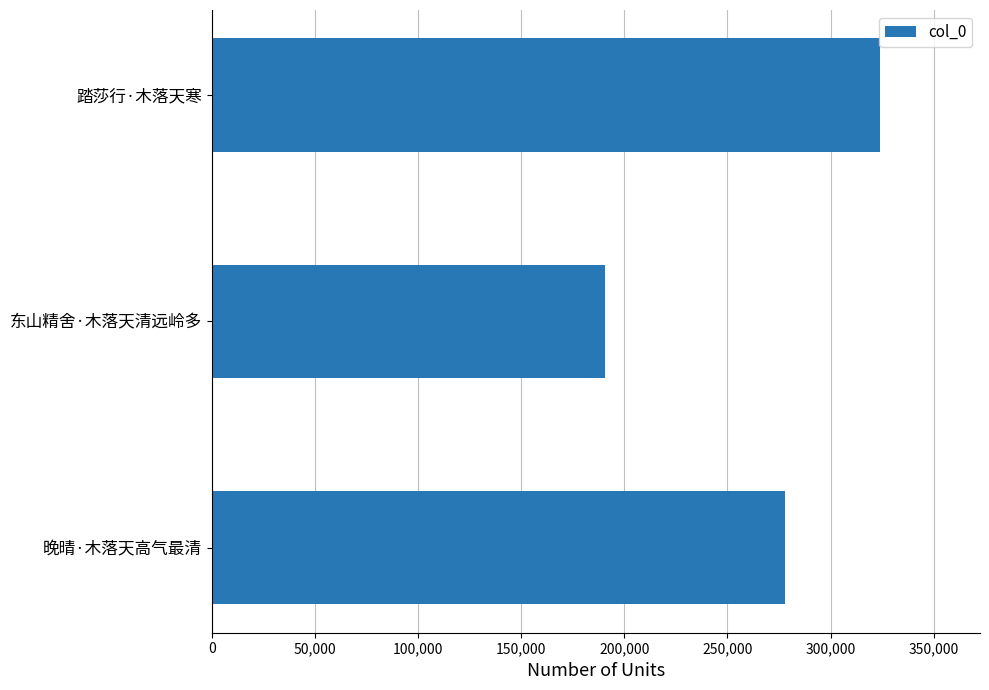

What is the ratio of the value at 晚晴·木落天高气最清 to the value at 踏莎行·木落天寒?

0.9